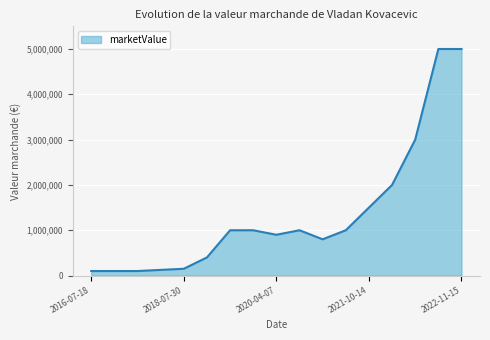

Reading left to right, list all the values displayed in this chart.

100000	100000	100000	125000	150000	400000	1000000	1000000	900000	1000000	800000	1000000	1500000	2000000	3000000	5000000	5000000